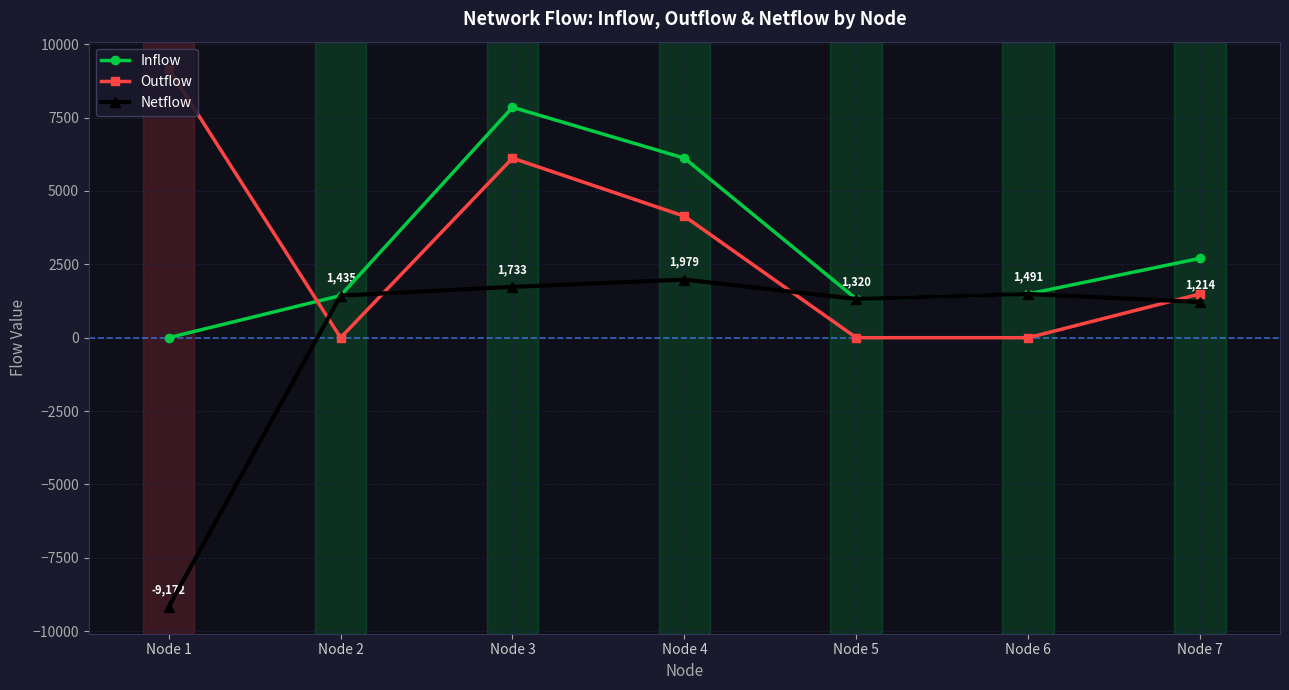

Between Node 2 and Node 4, which series saw the biggest shift?

Inflow